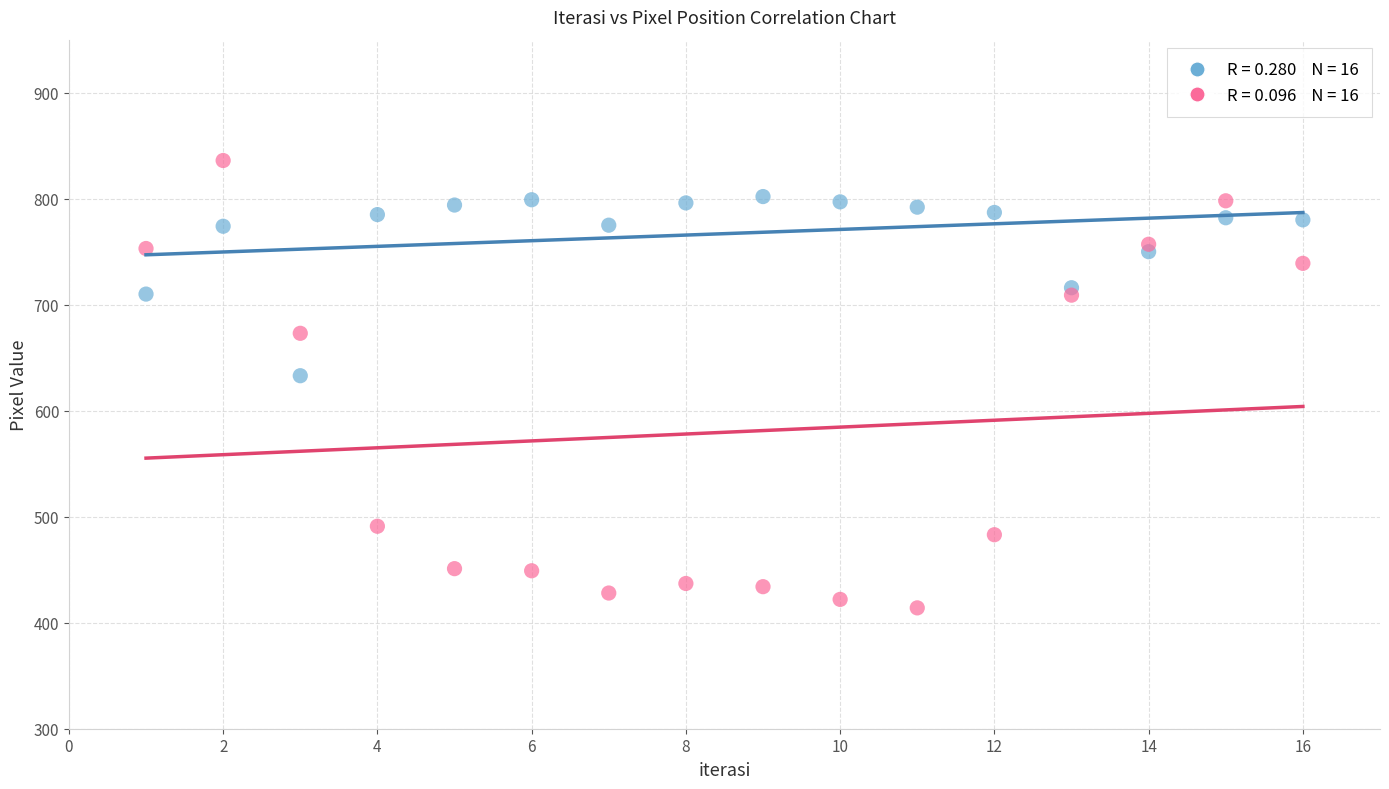

Across all data points, what is the range of X values (max minus min)?

15